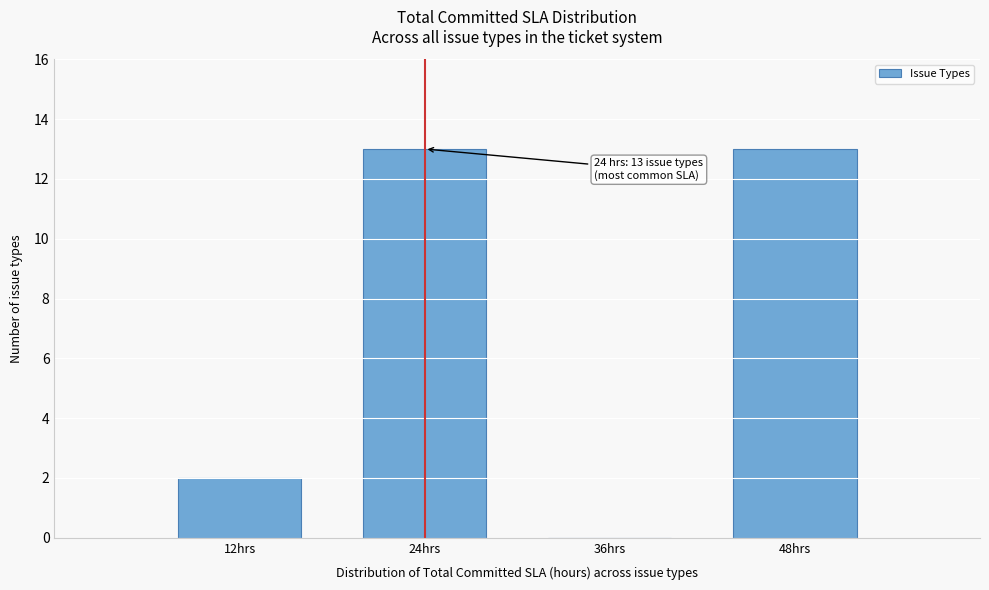

Reading left to right, what are all the values shown in this chart?

12hrs=2	24hrs=13	36hrs=0	48hrs=13